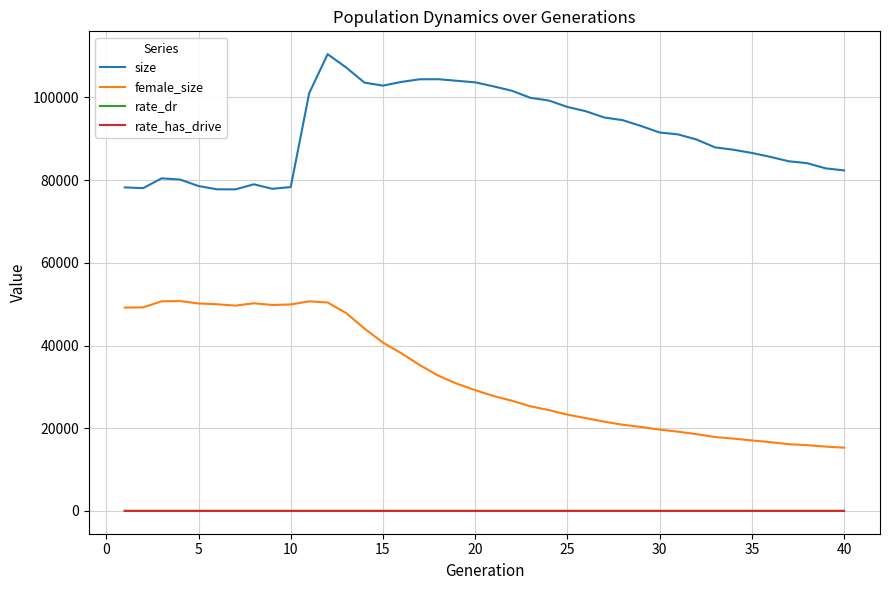

True or false: female_size and rate_dr cross at least once.

False